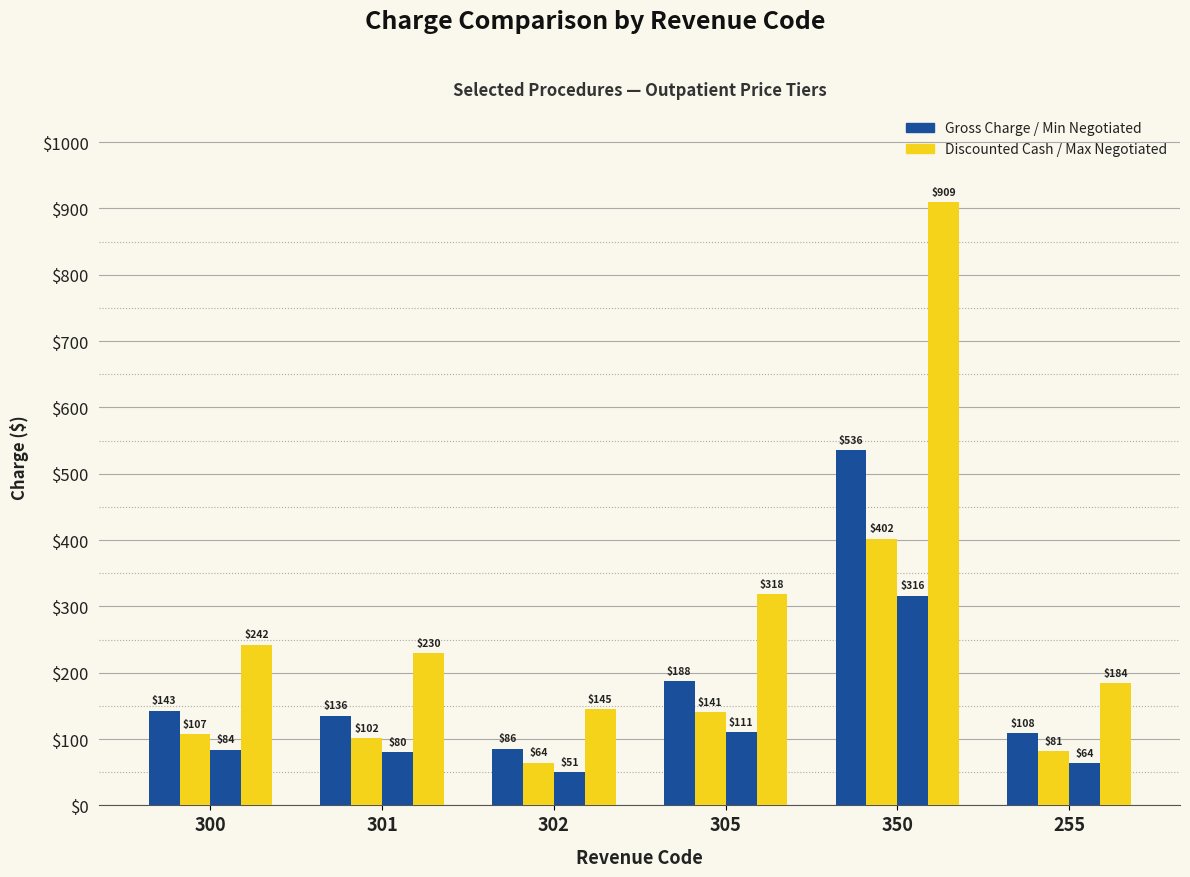

Count the number of data series in this chart.

4